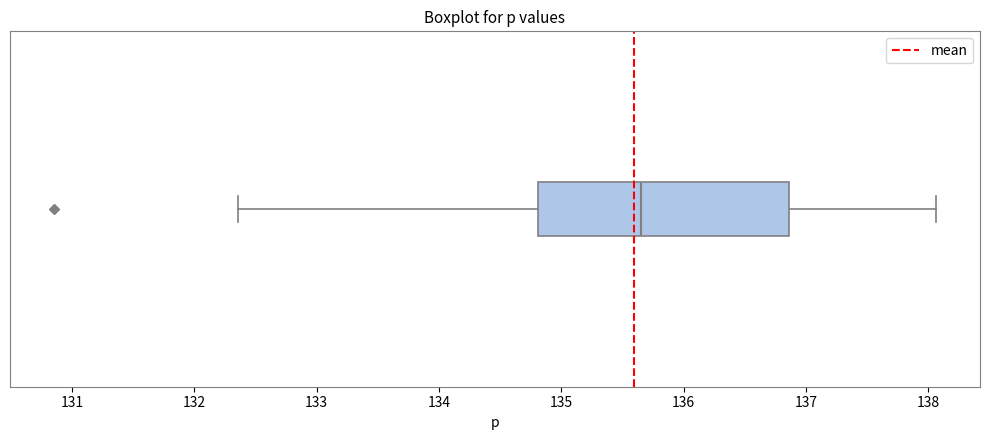

Transcribe this box plot: give where the median line is, the range the box spans, and where the two whiskers end, as read against the x-axis. The values are not printed on the chart, so give them approximately, as read against the axis.

median 135.7, box 134.8 to 136.9, whiskers 132.4 to 138.1